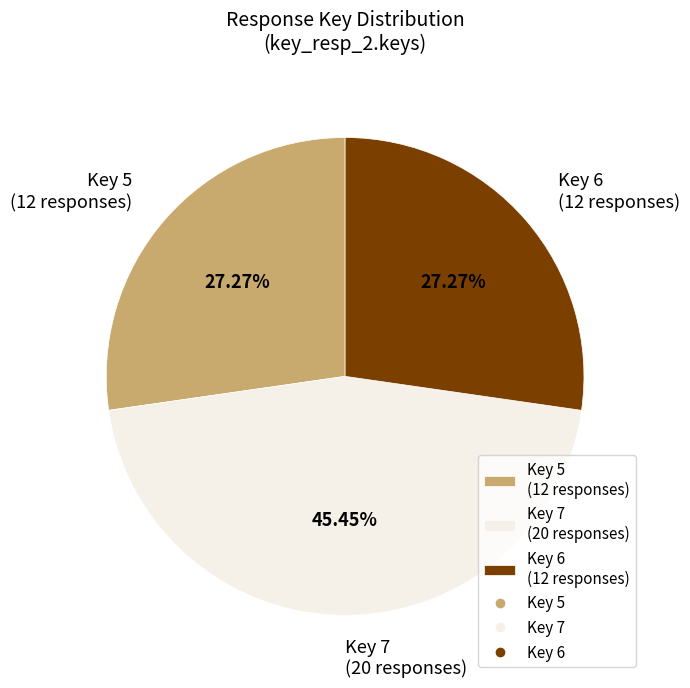

Approximately how many times larger is the value at Key 6 (12 responses) compared to Key 7 (20 responses)?

0.6